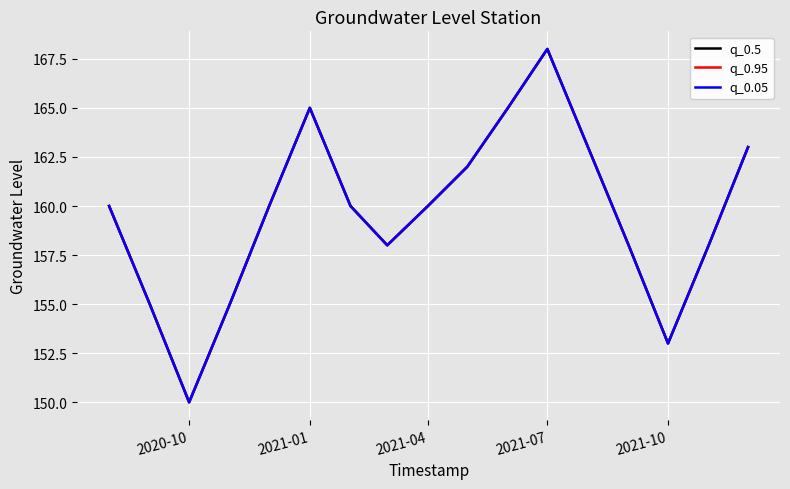

Does the chart display data point markers on the line(s)?

No